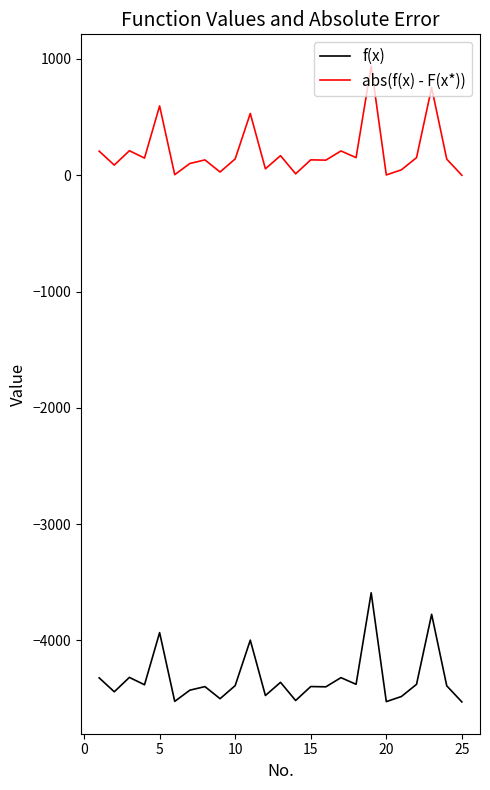

What are all the series names shown in the legend?

f(x), abs(f(x) - F(x*))